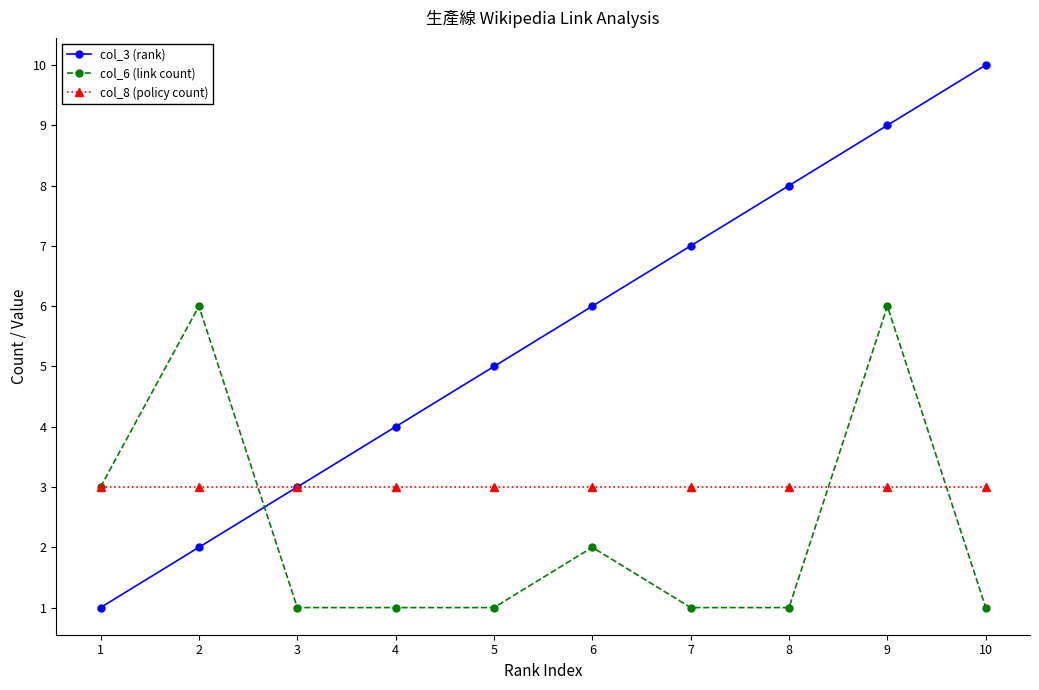

What is the value of the col_8 (policy count) point at the 3rd from the left?

3